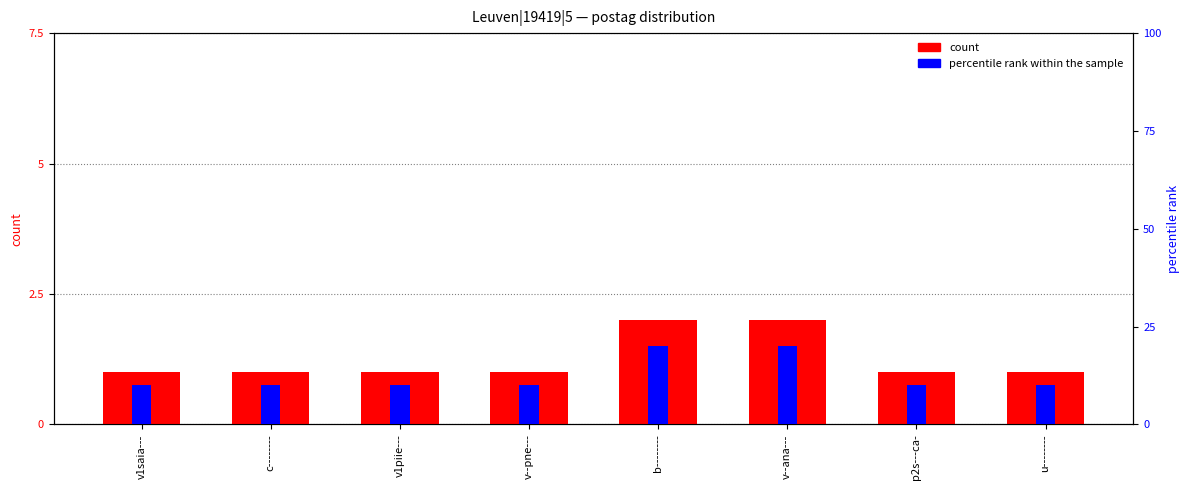

Rank the series at v1saia--- from lowest to highest value.

count, percentile rank within the sample